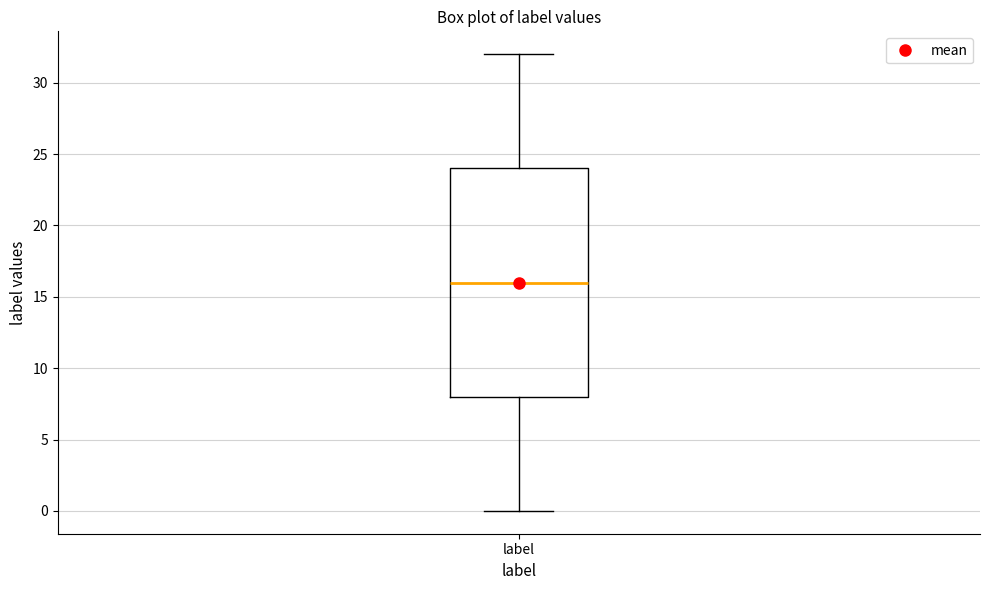

Read this box plot against the y-axis: the position of the median line, the range covered by the box, and the ends of both whiskers. The values are not printed on the chart, so give them approximately, as read against the axis.

median 16, box 8 to 24, whiskers 0 to 32